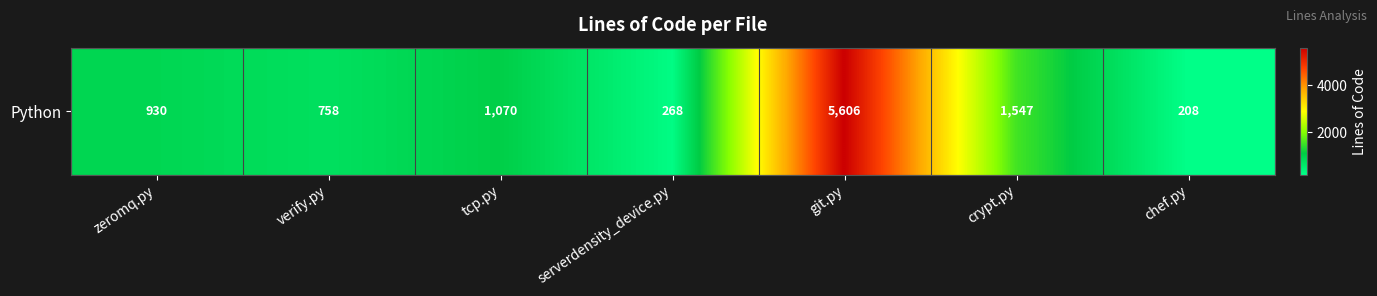

What is the sum of all values?

10387